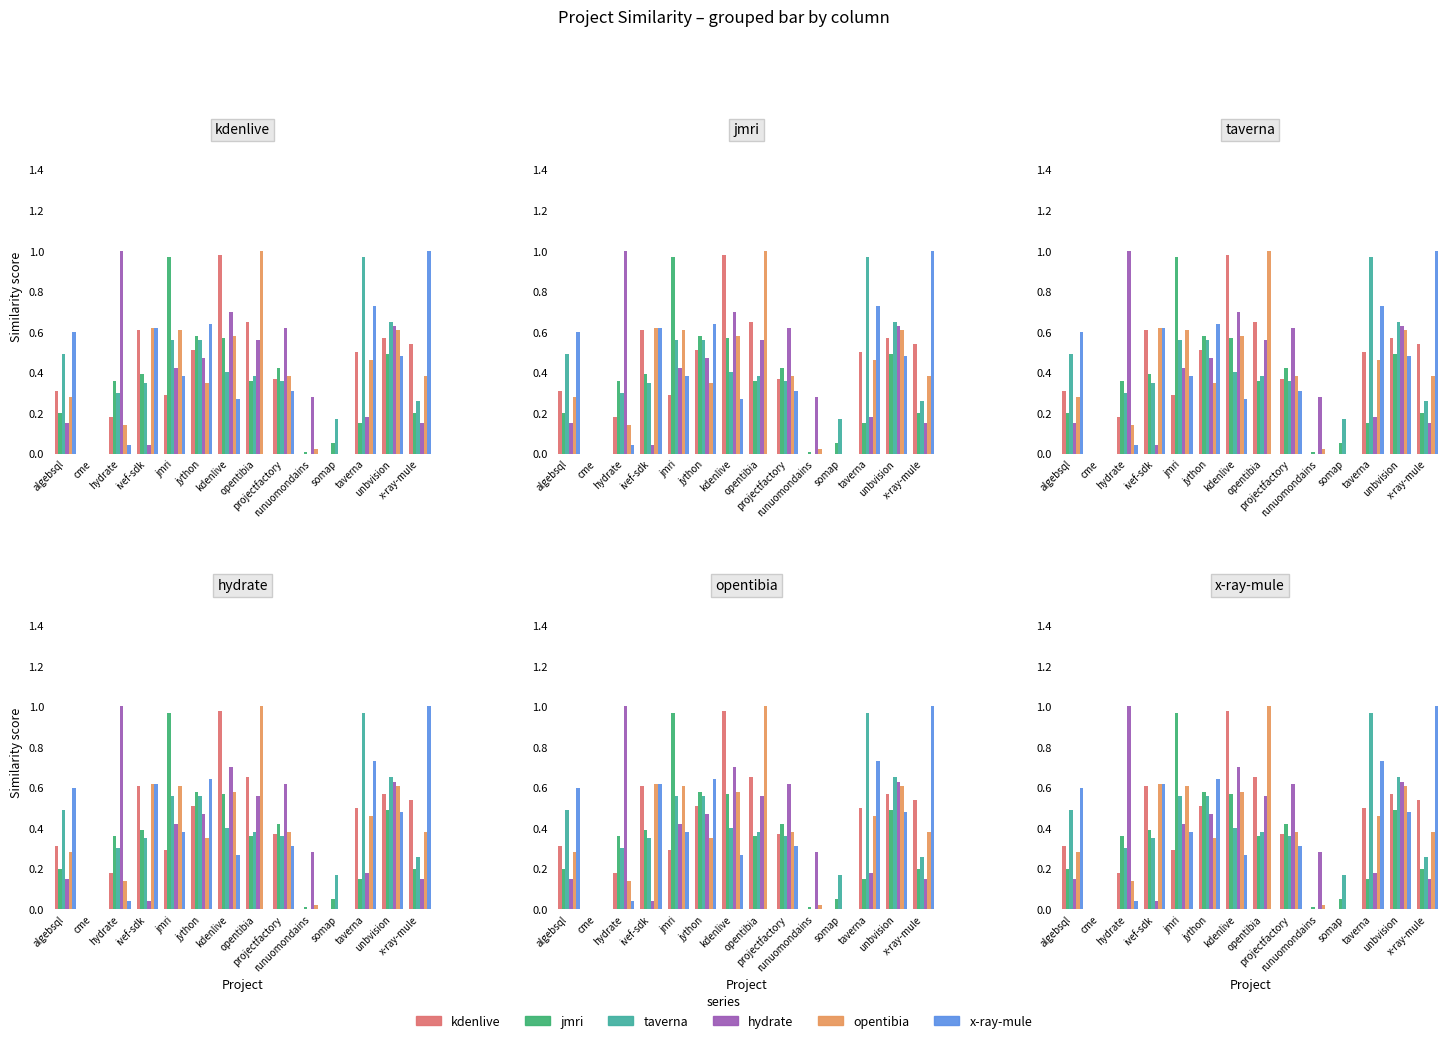

Read the hydrate value at kdenlive.

0.7